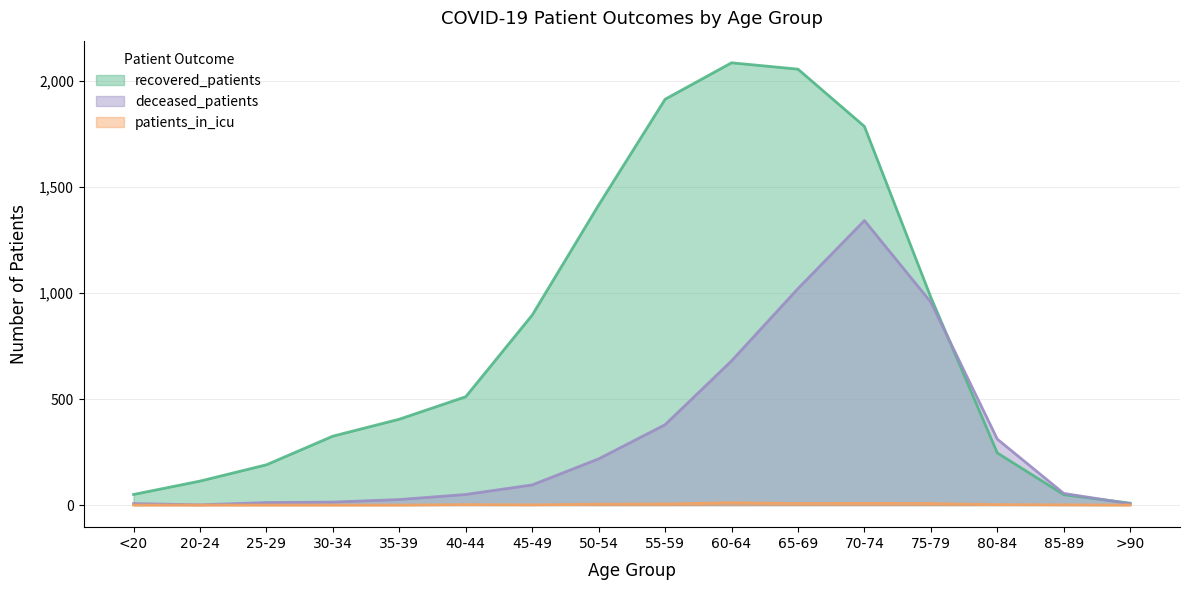

True or false: recovered_patients has a value of 511 at 40-44.

True